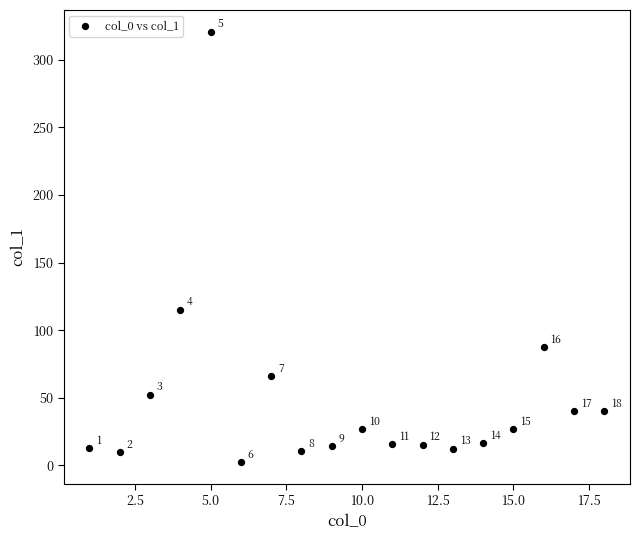

What is the range of Y values (max minus min)?

318.7